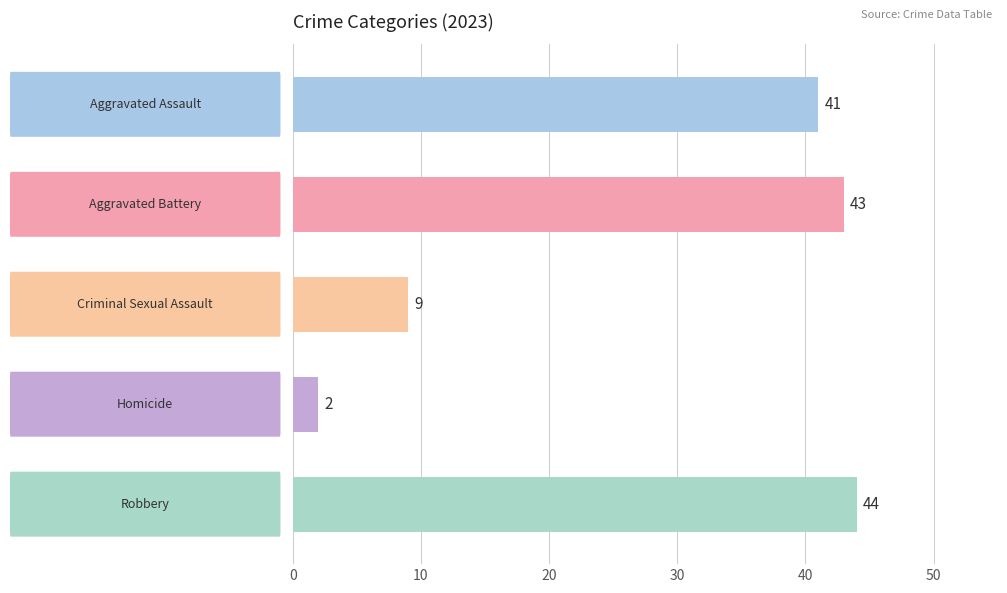

What is the difference between the maximum and minimum values?

42